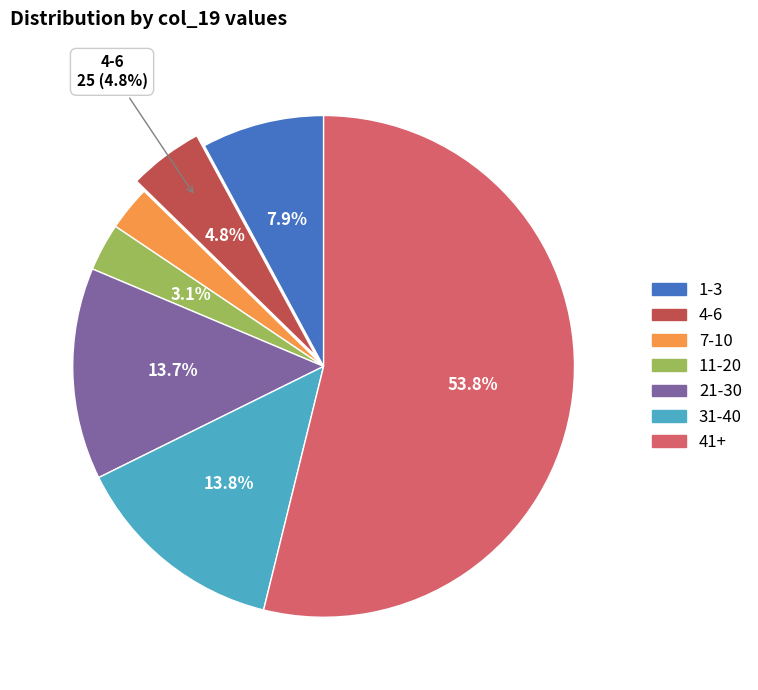

Is there any slice that represents more than half of the pie?

Yes